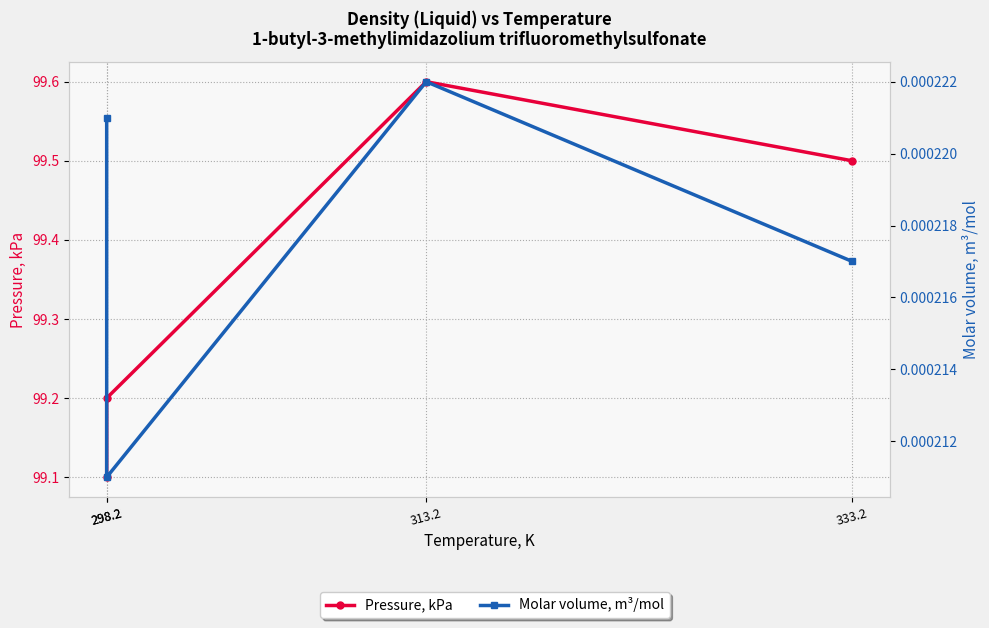

How many lines are shown in the chart?

2